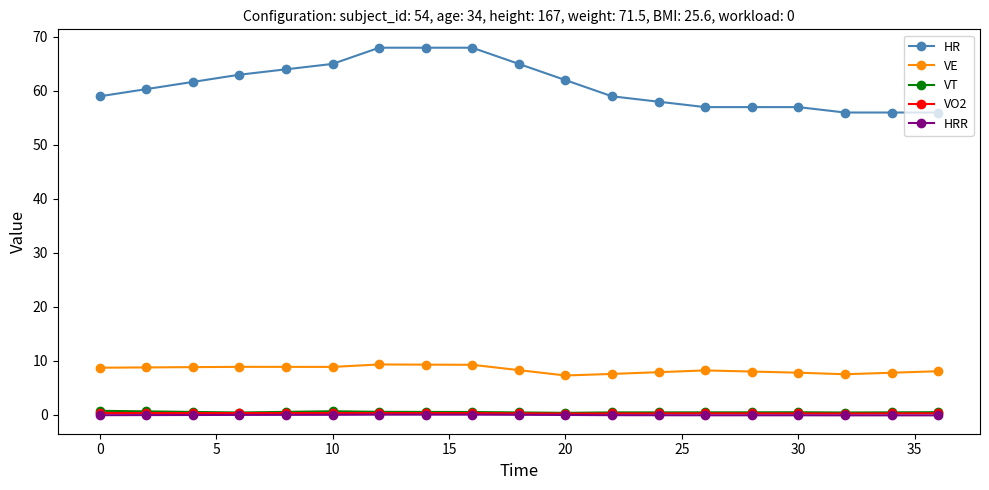

True or false: VE and HR intersect in this chart.

False